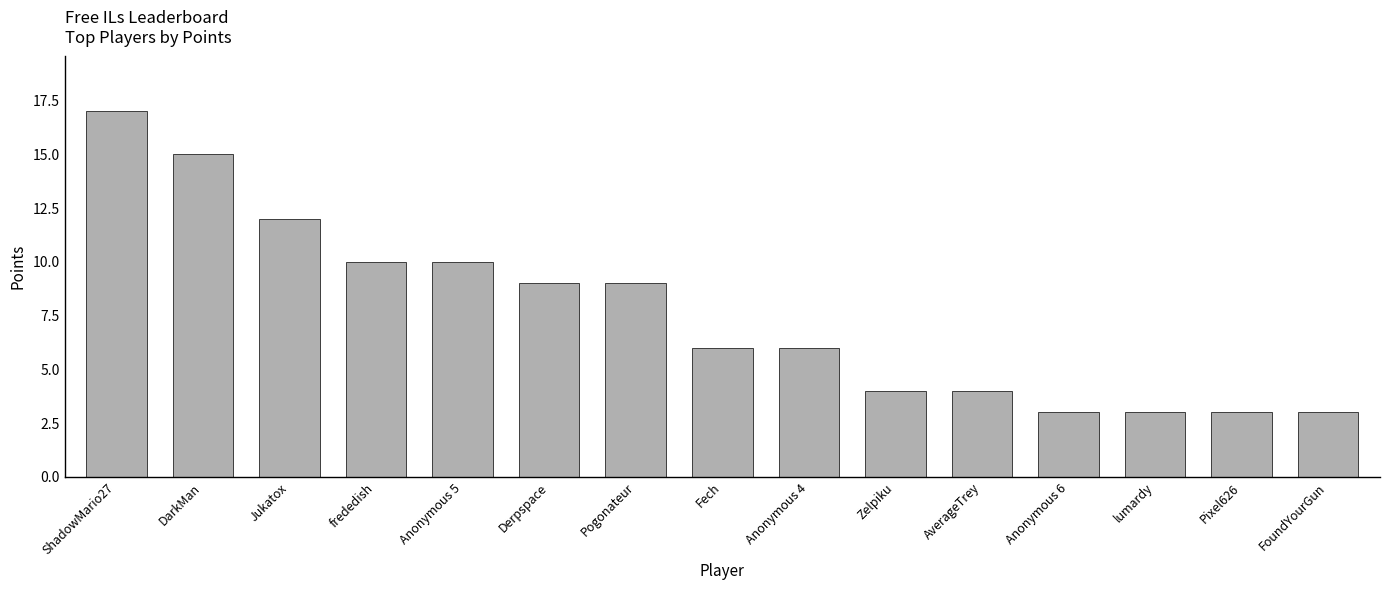

What is the change in value from ShadowMario27 to Anonymous 5?

-7